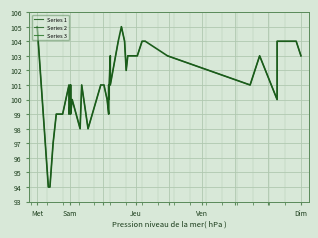

The value at 33 is 104. True or false?

True